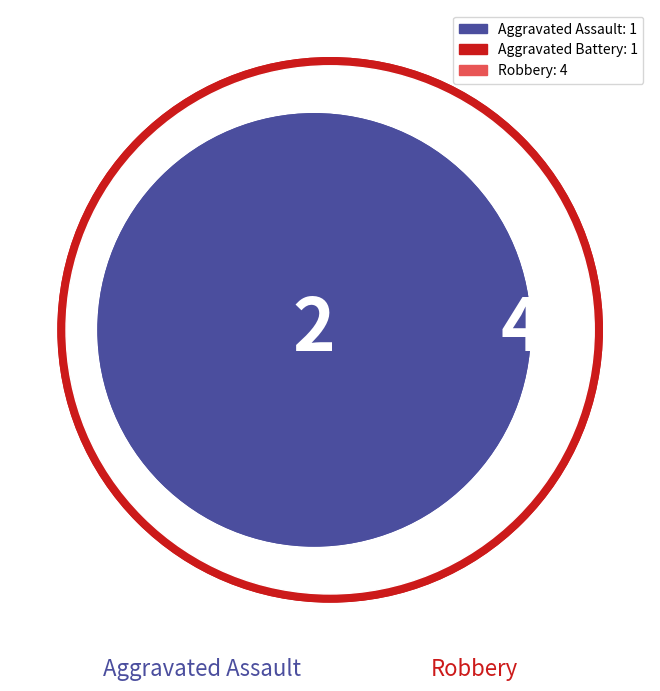

Does Aggravated Assault represent more than half of the total?

No